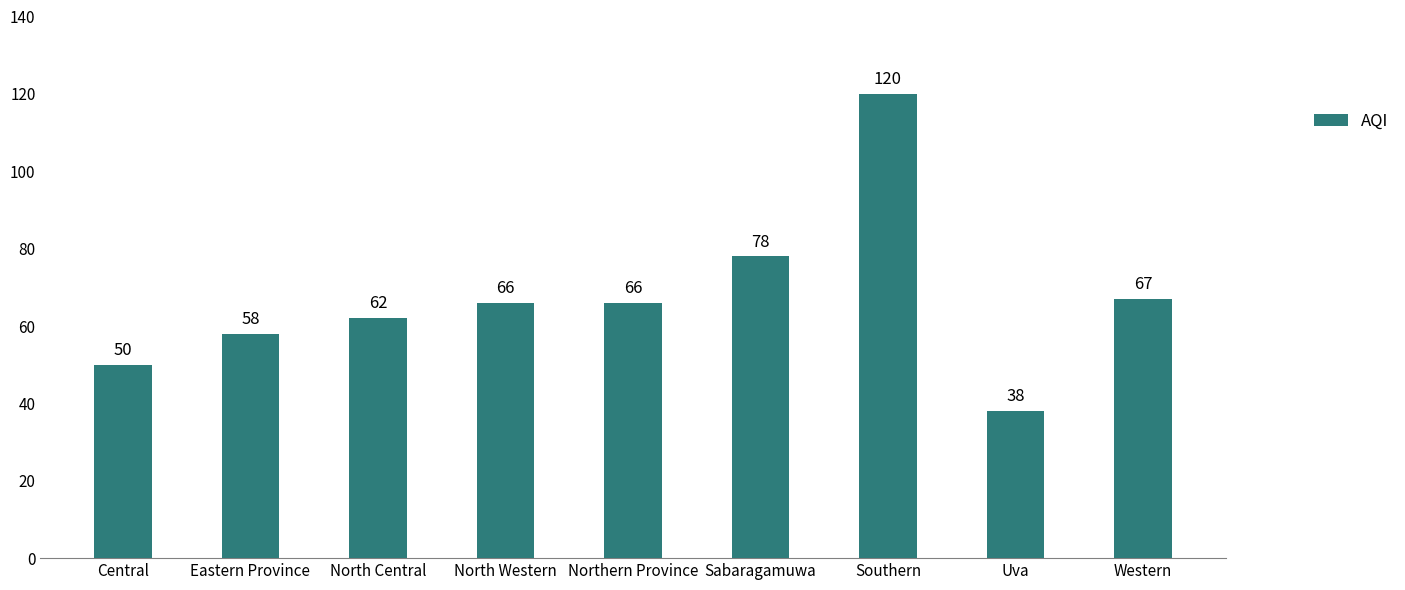

Reading right to left, list all the values displayed in this chart.

Western=67	Uva=38	Southern=120	Sabaragamuwa=78	Northern Province=66	North Western=66	North Central=62	Eastern Province=58	Central=50